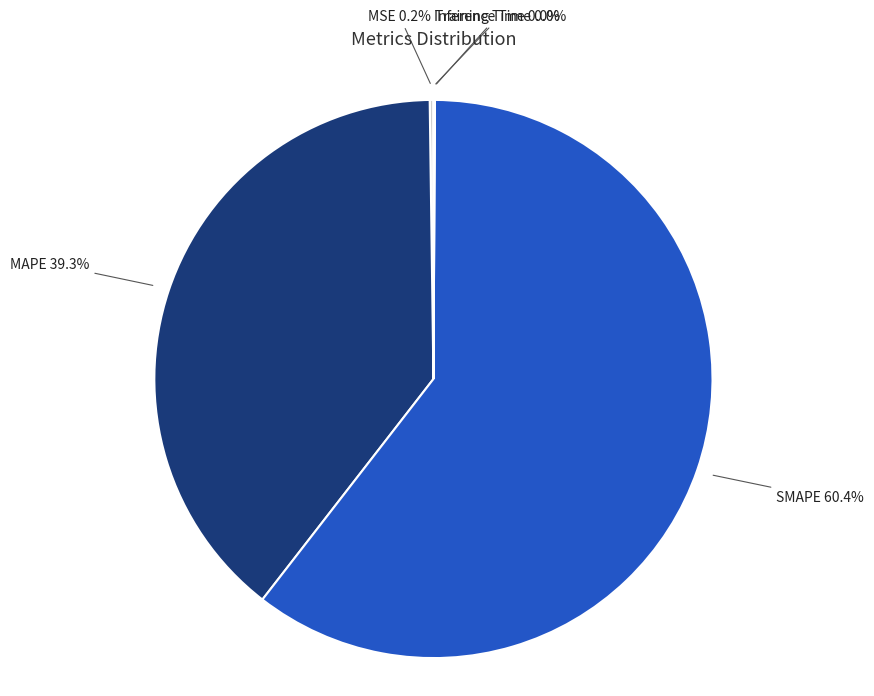

Is SMAPE the majority of the pie?

Yes